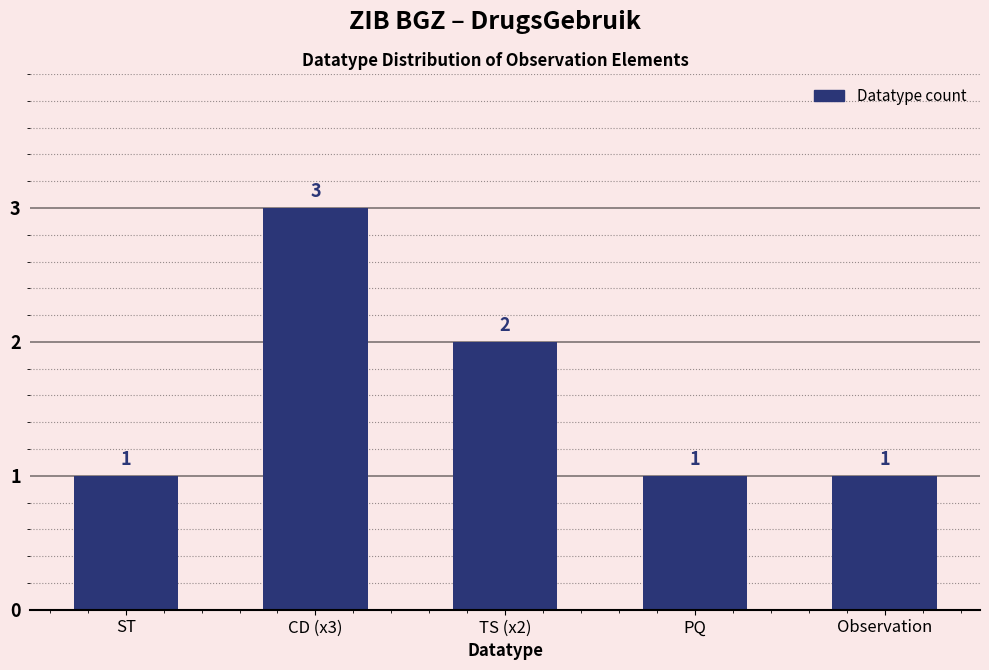

What is the greatest value displayed?

3